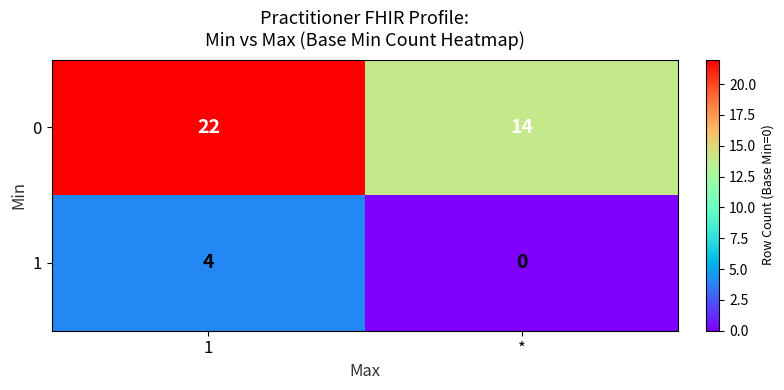

Reading right to left, list all the values displayed in this chart.

0: 14	22
1: 0	4